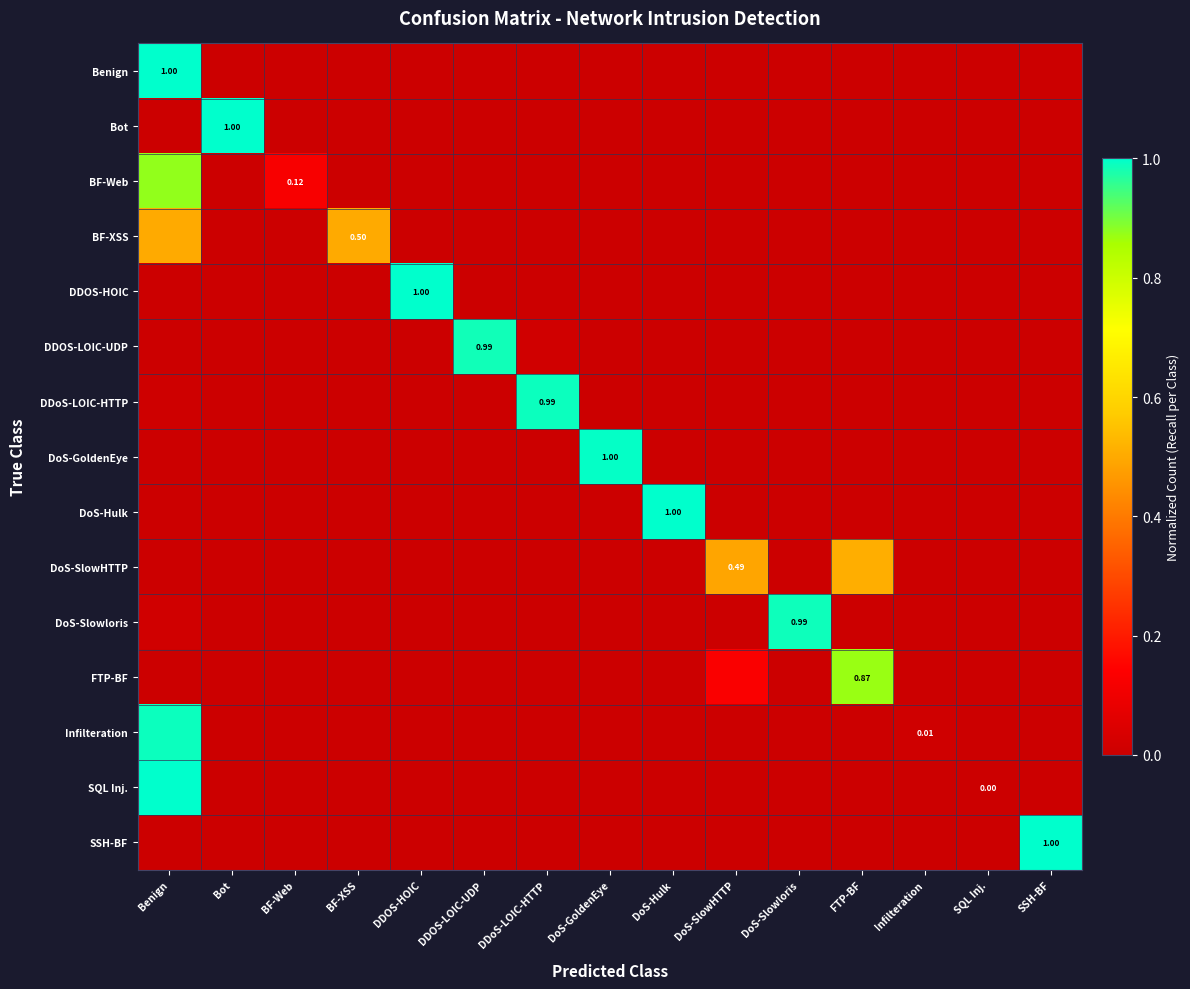

At which category is the sum across all series the highest?

Benign